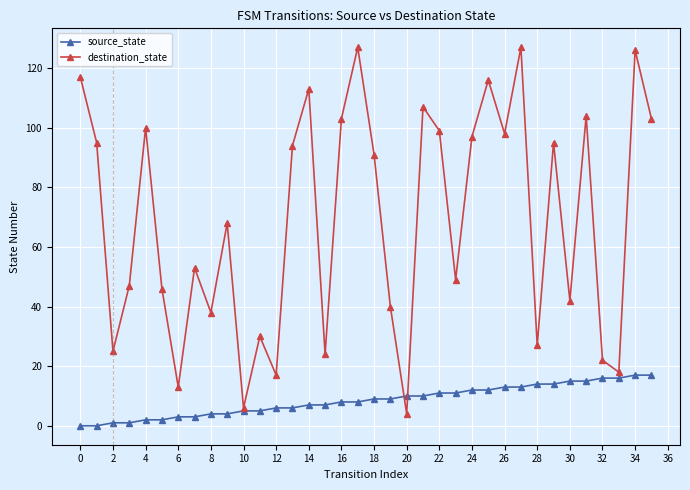

Which series has the largest range (max minus min)?

destination_state